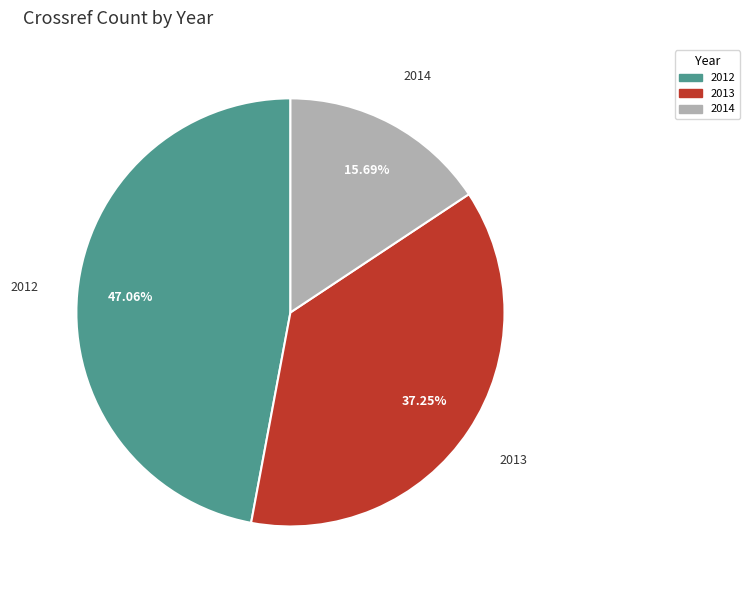

To the nearest percent, what is the difference between the largest and smallest slice percentages?

31%